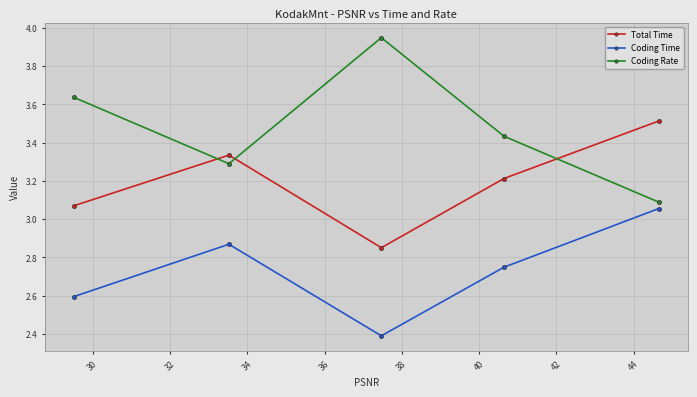

How many Total Time values are between 3 and 4?

4